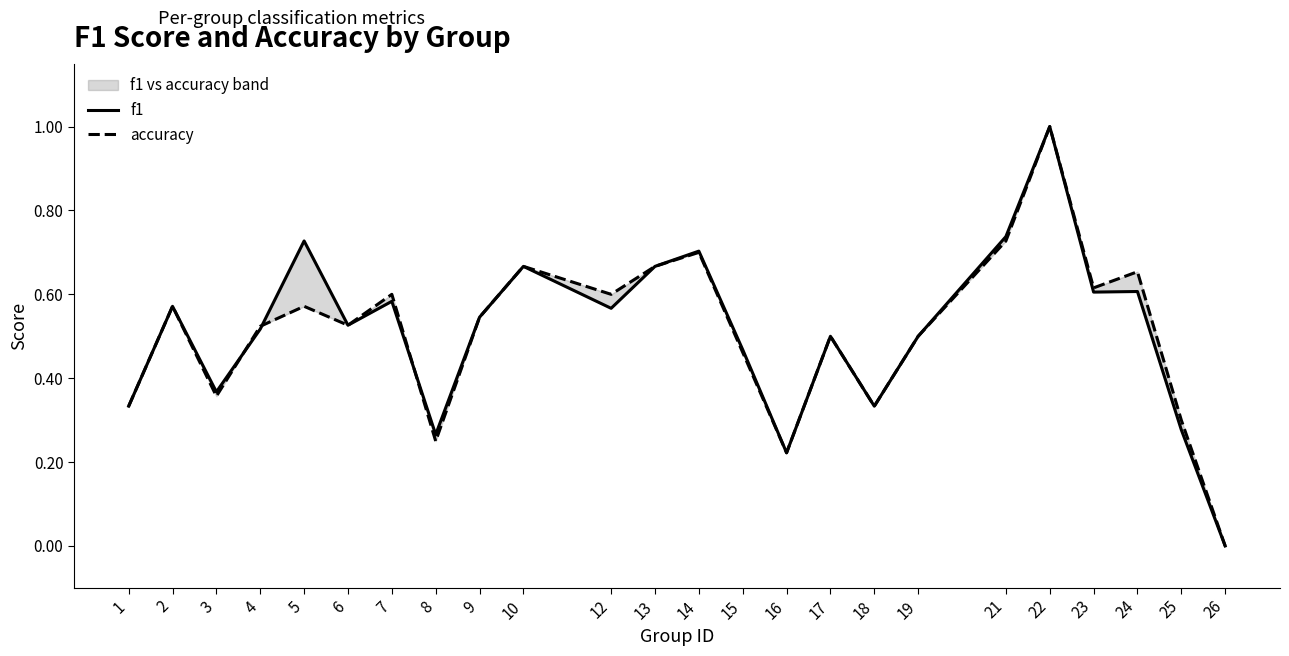

Reading left to right, transcribe all the data shown in this chart.

f1: 0.3	0.6	0.4	0.5	0.7	0.5	0.6	0.3	0.5	0.7	0.6	0.7	0.7	0.5	0.2	0.5	0.3	0.5	0.7	1.0	0.6	0.6	0.3	0.0
accuracy: 0.3	0.6	0.4	0.5	0.6	0.5	0.6	0.2	0.5	0.7	0.6	0.7	0.7	0.5	0.2	0.5	0.3	0.5	0.7	1.0	0.6	0.7	0.3	0.0